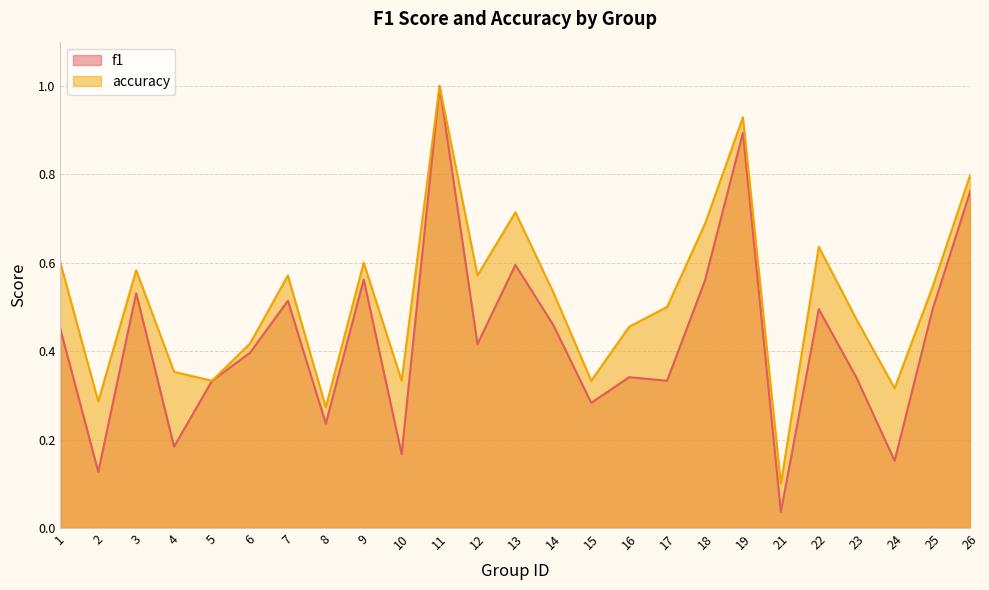

True or false: accuracy and f1 intersect in this chart.

False